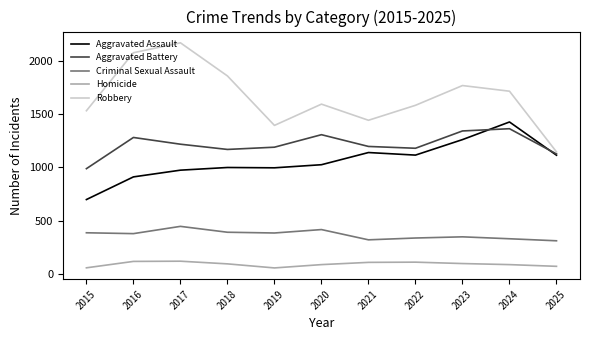

How many distinct data groups are displayed?

5